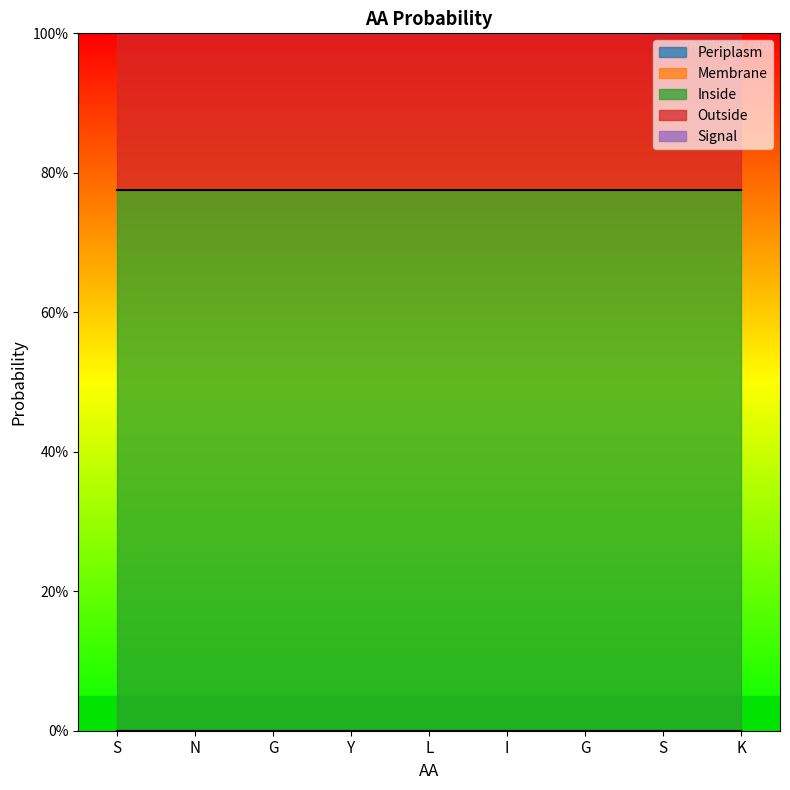

True or false: Membrane and Outside cross at least once.

False